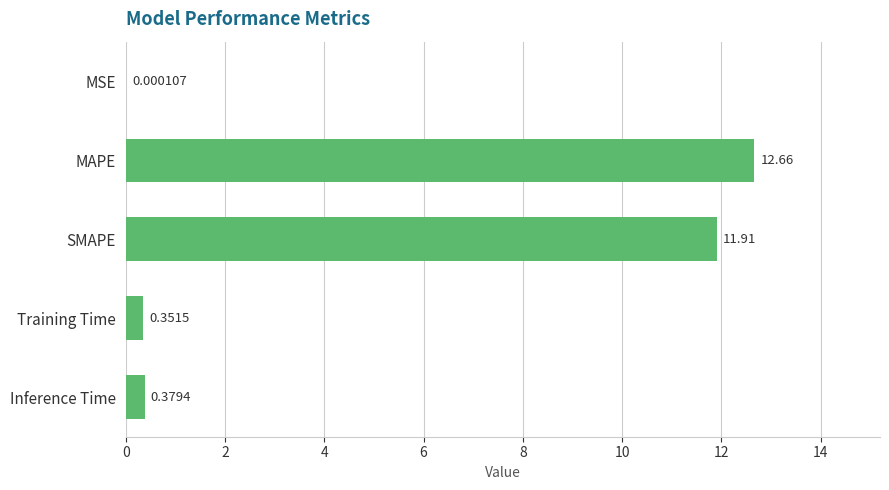

Are the bars horizontal?

Yes